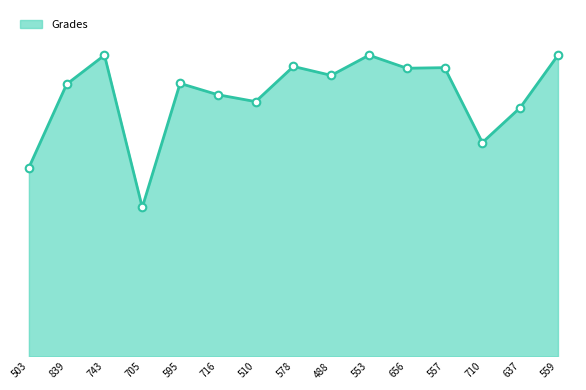

Between 839 and 503, which is larger?

839